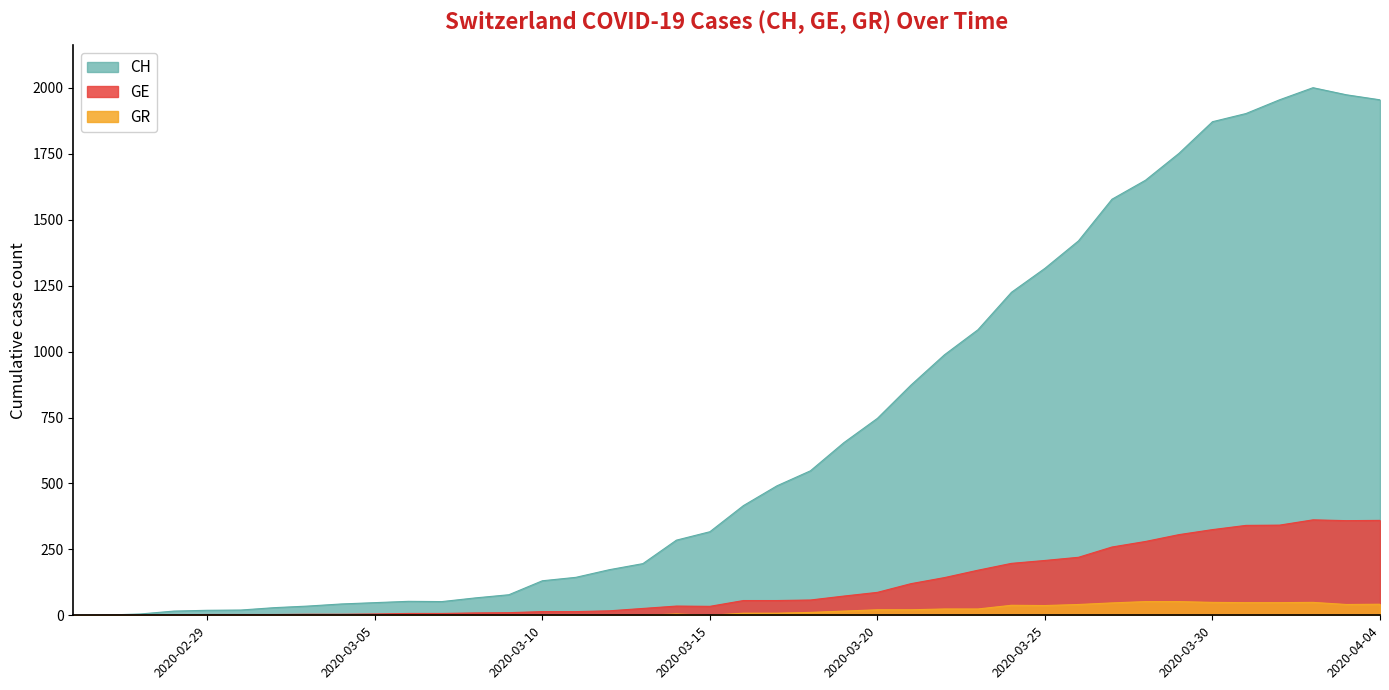

At which category is the sum across all series the highest?

2020-04-02